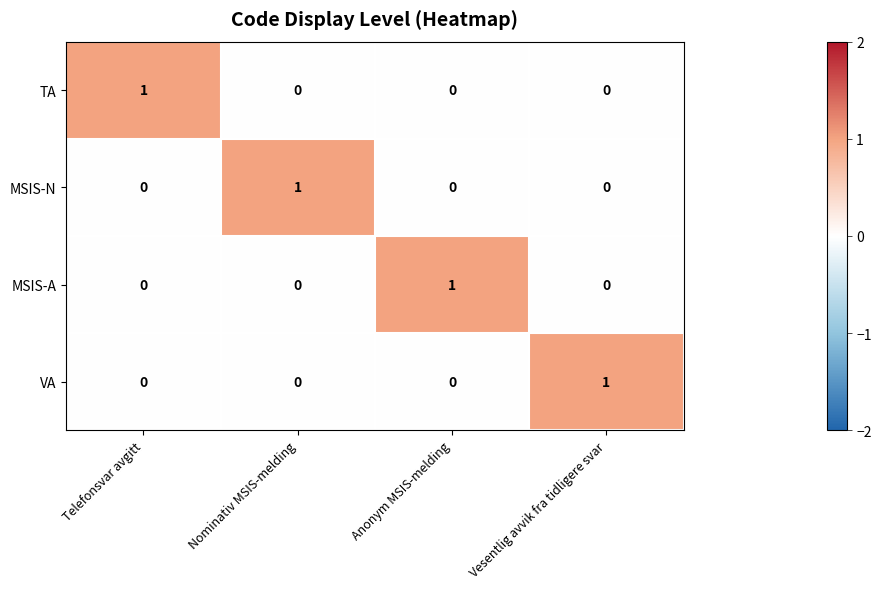

Reading left to right, list all the values displayed in this chart.

TA: 1	0	0	0
MSIS-N: 0	1	0	0
MSIS-A: 0	0	1	0
VA: 0	0	0	1